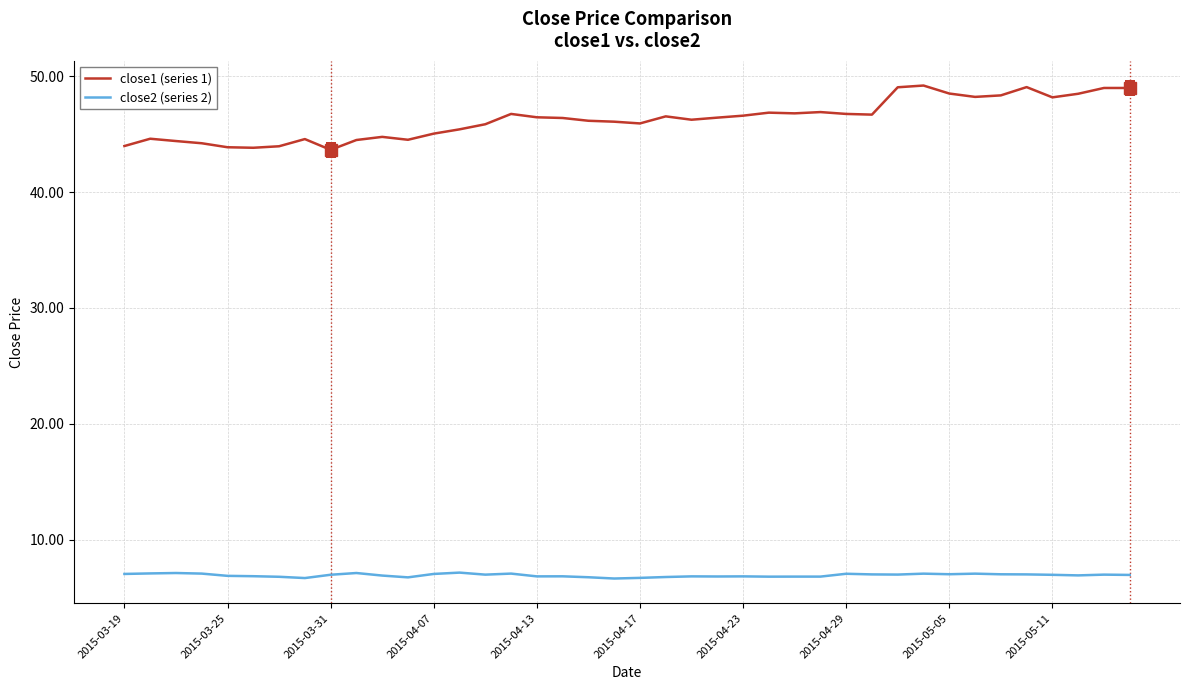

At how many categories does at least one series exceed 29?

40